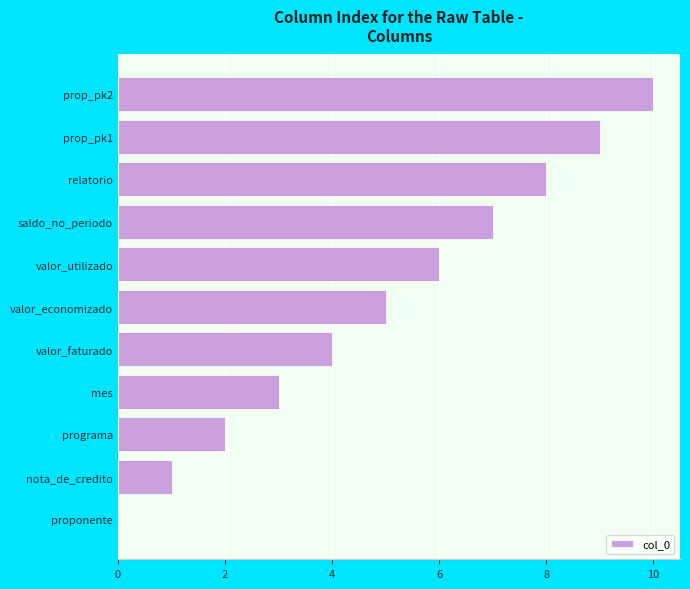

What is the greatest value displayed?

10